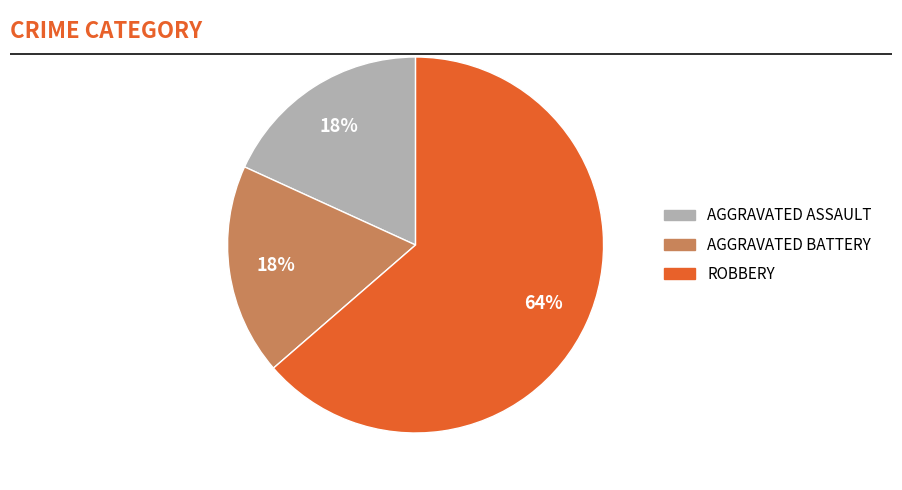

To the nearest percent, what is the average slice percentage?

33%